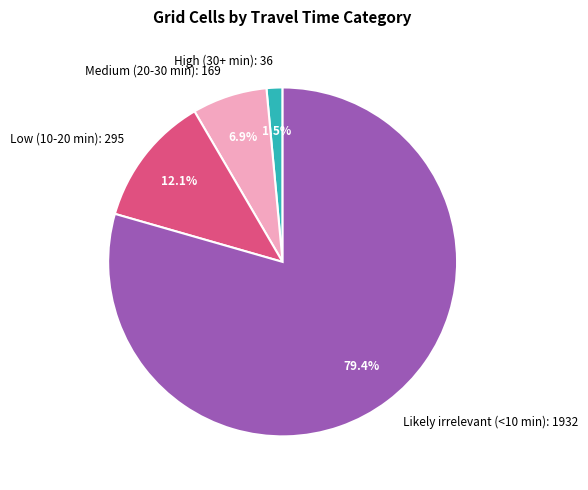

What is the total percentage of High (30+ min): 36 and Low (10-20 min): 295?

13.6%